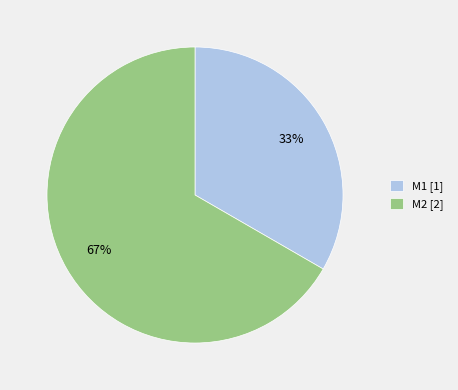

Which category has the smallest portion of the pie?

M1